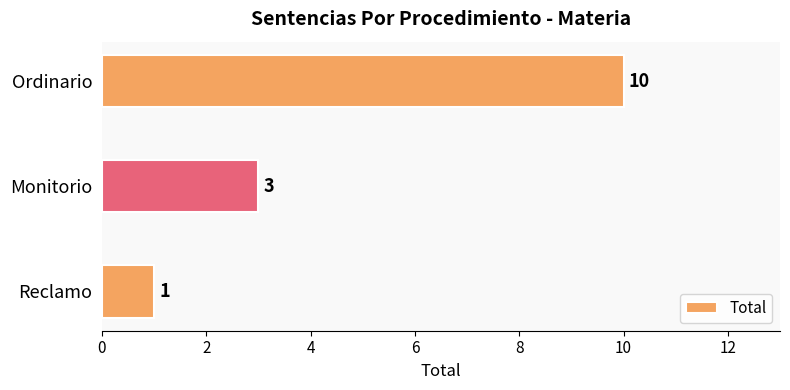

Does the chart contain stacked bars?

No